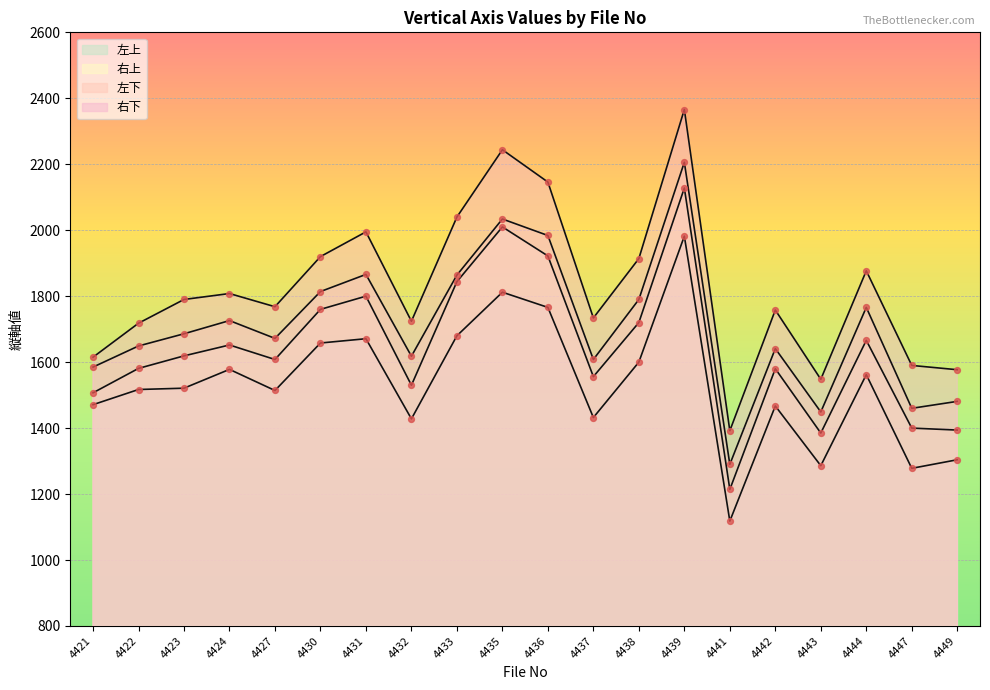

What are all the series names shown in the legend?

左上, 右上, 左下, 右下